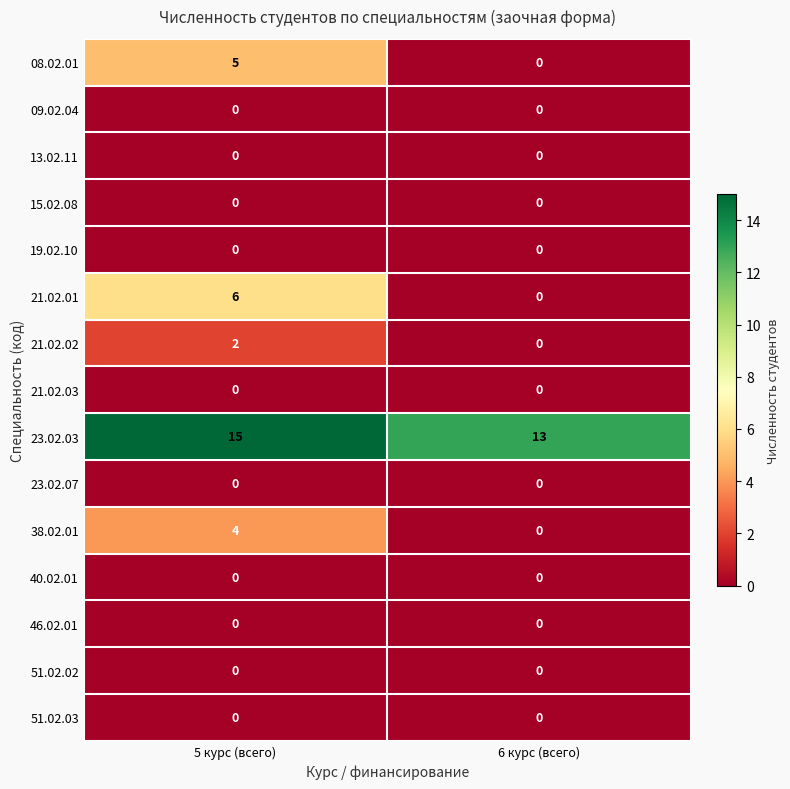

List the labels in order of 21.02.02 value, largest first.

5 курс (всего), 6 курс (всего)